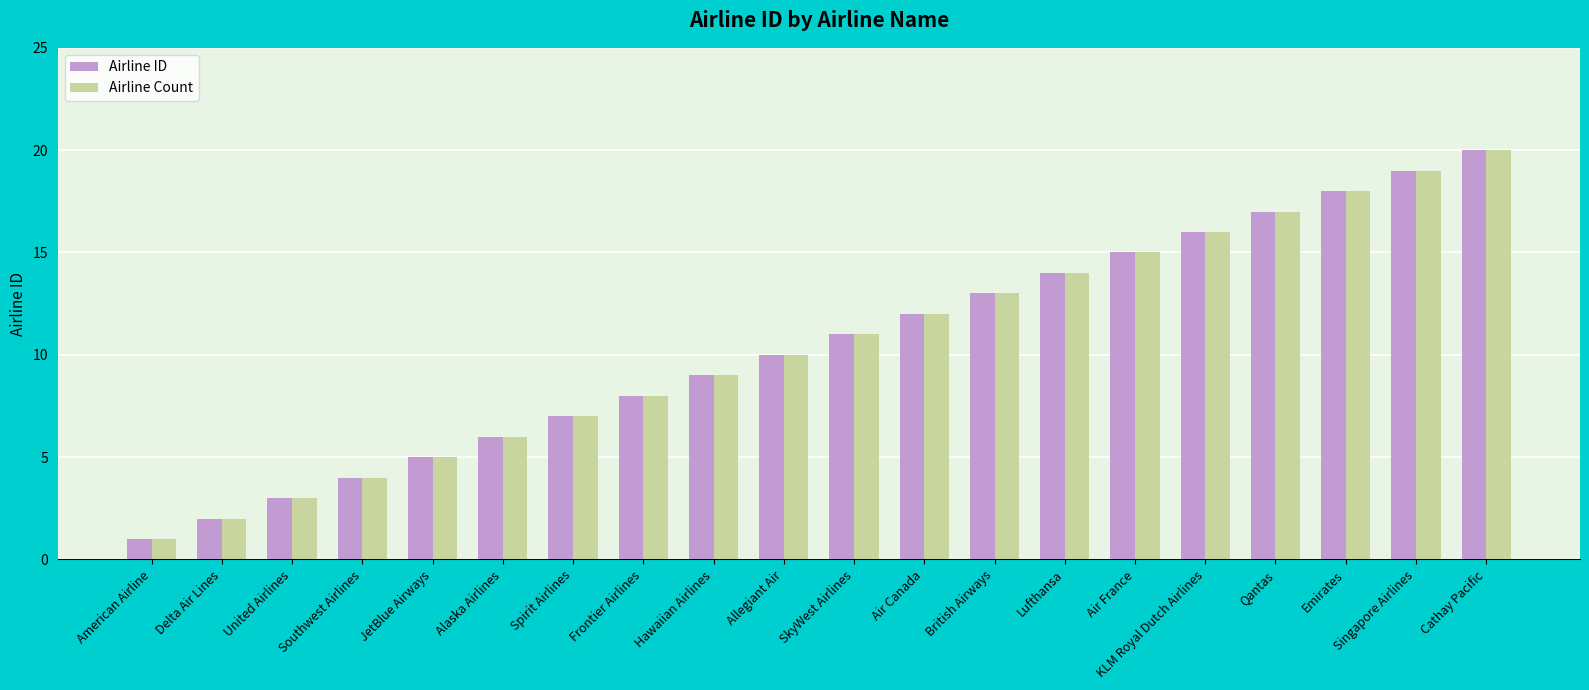

How many bars are there in each group?

2